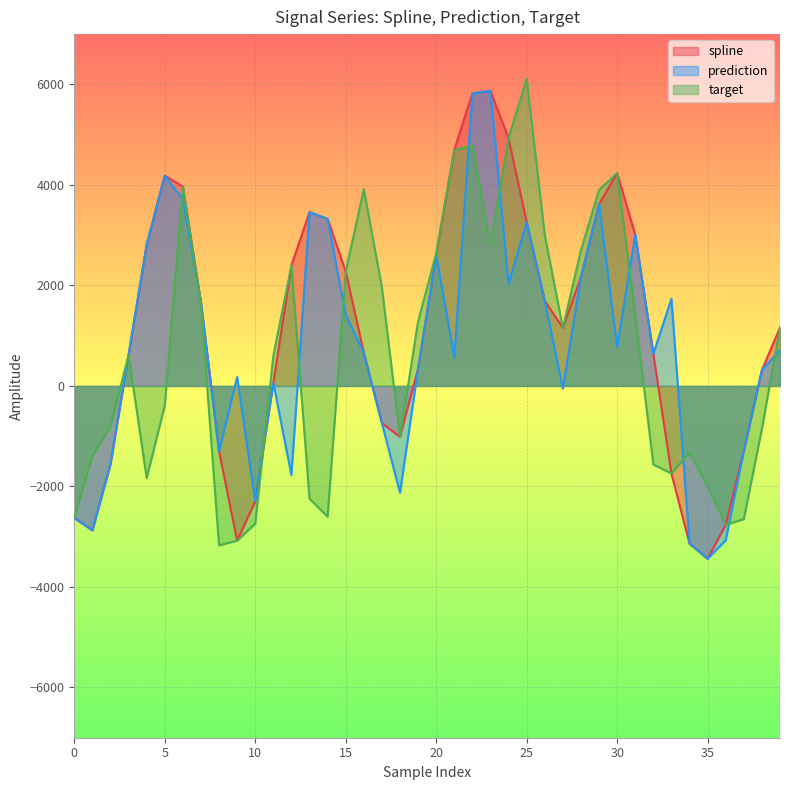

At which category is the sum across all series the highest?

22